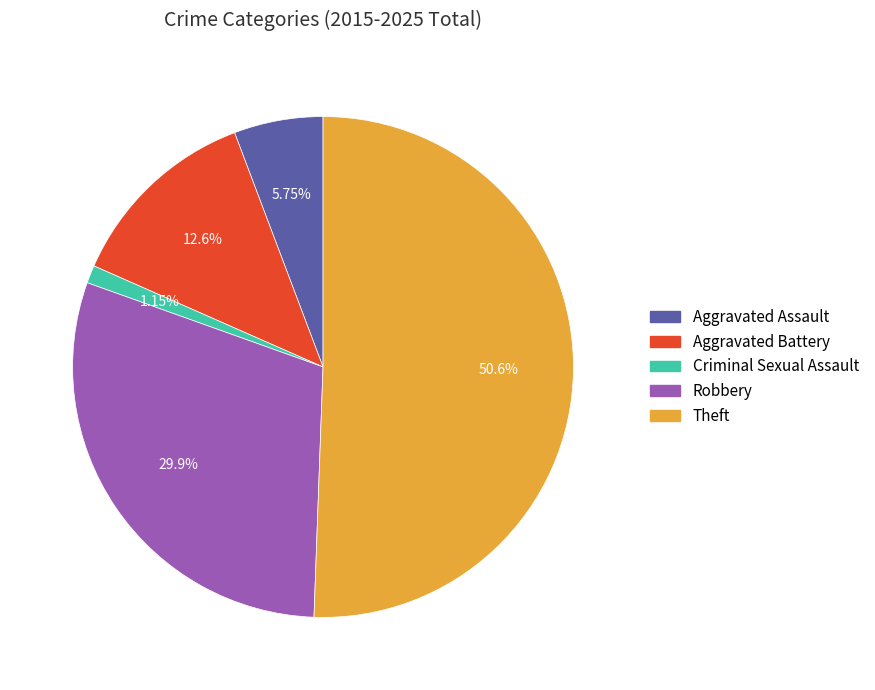

Which has a higher value, Aggravated Battery or Aggravated Assault?

Aggravated Battery